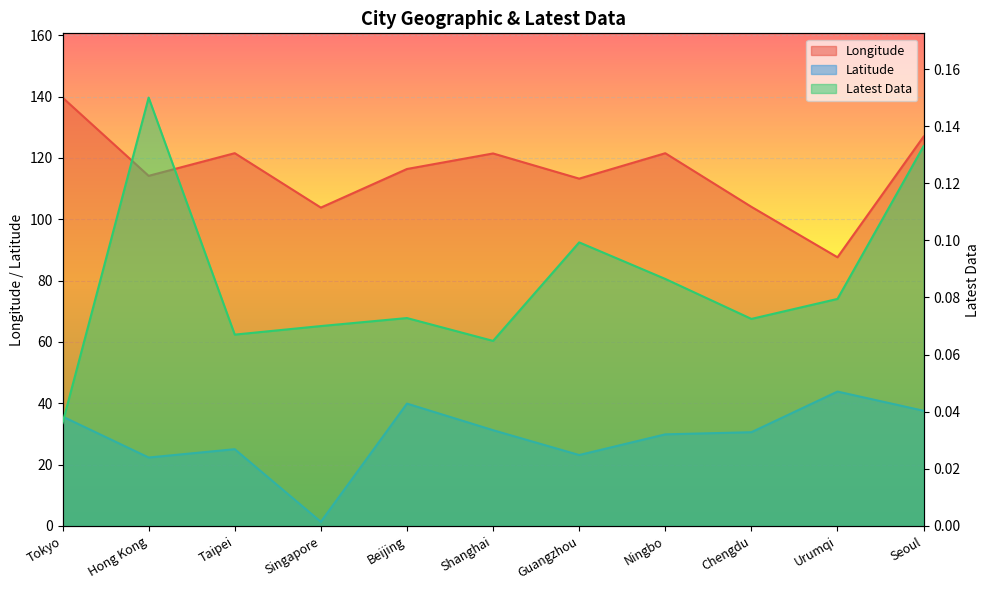

Read the Latest Data value at Guangzhou.

0.1